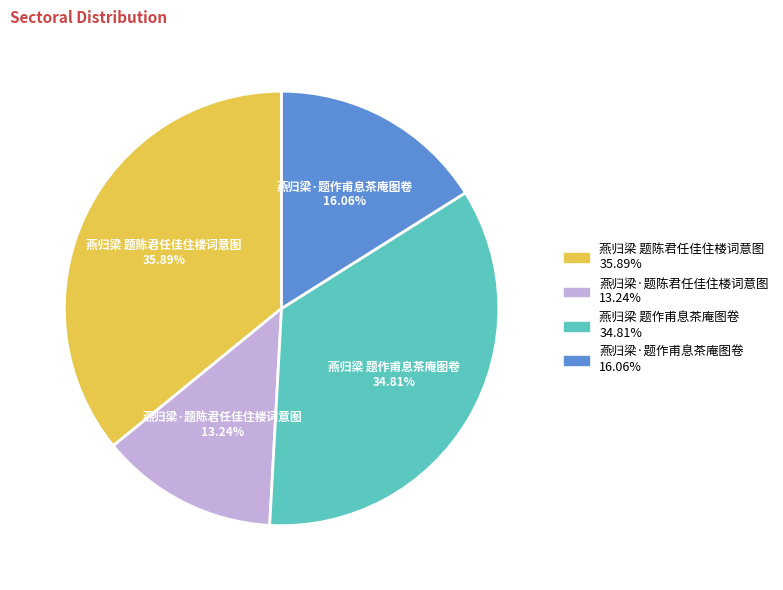

Which category has the biggest portion of the pie?

燕归梁 题陈君任佳住楼词意图